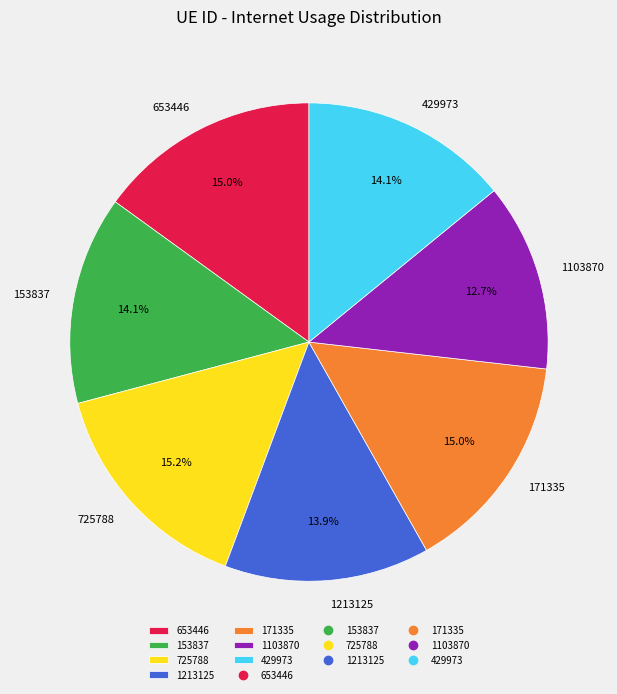

What portion of the pie excludes 1103870?

87.3%